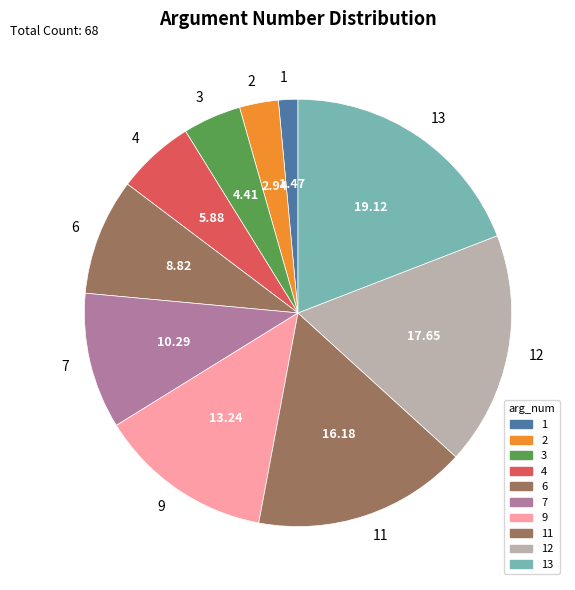

Is there a majority slice in this chart?

No